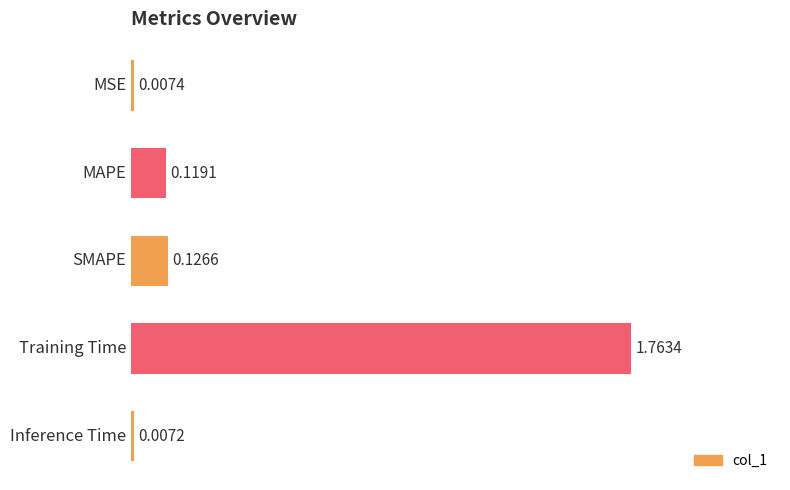

At which category does the chart reach its peak across all series?

Training Time